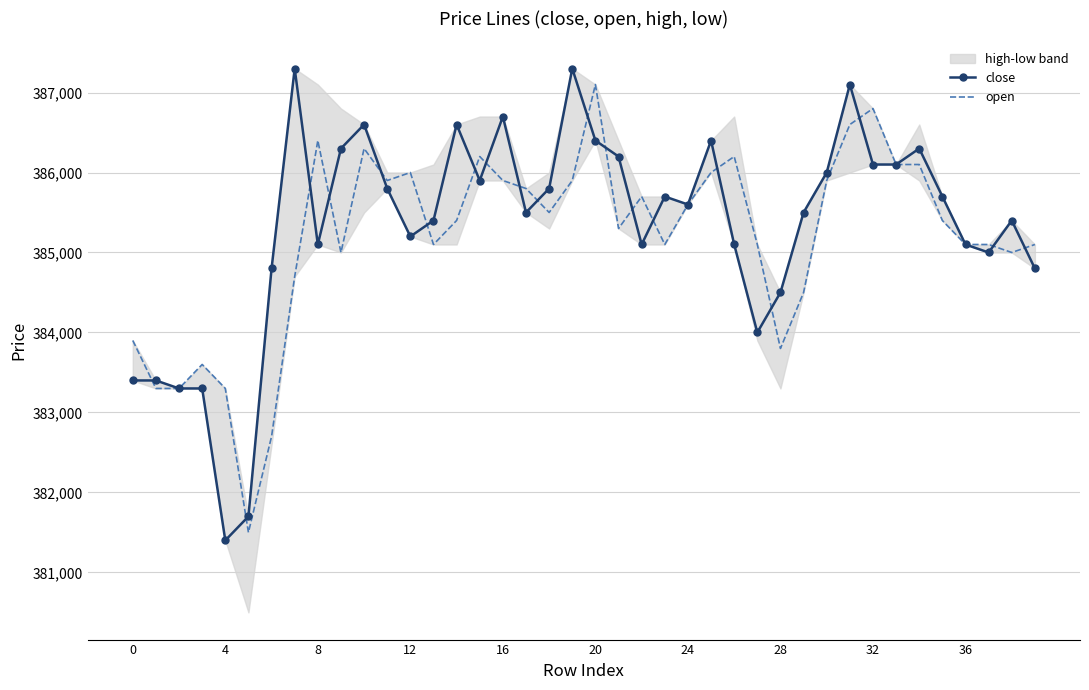

The value of close at 0 is 553983. True or false?

False